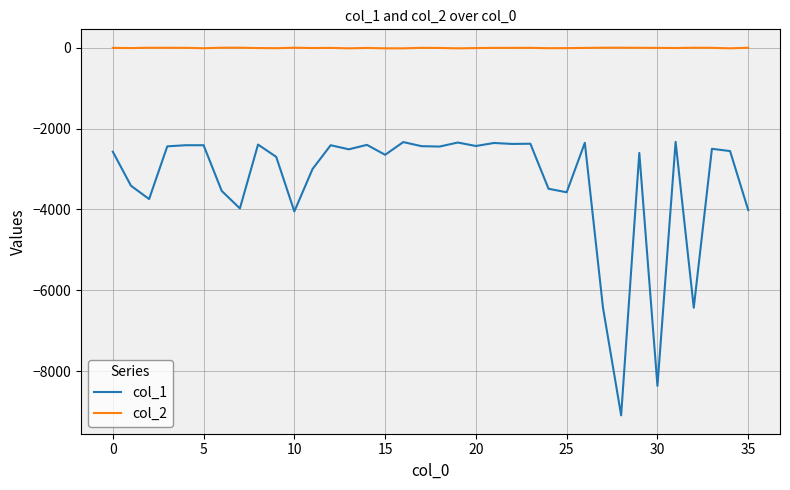

List the series in order of their peak value, highest first.

col_2, col_1